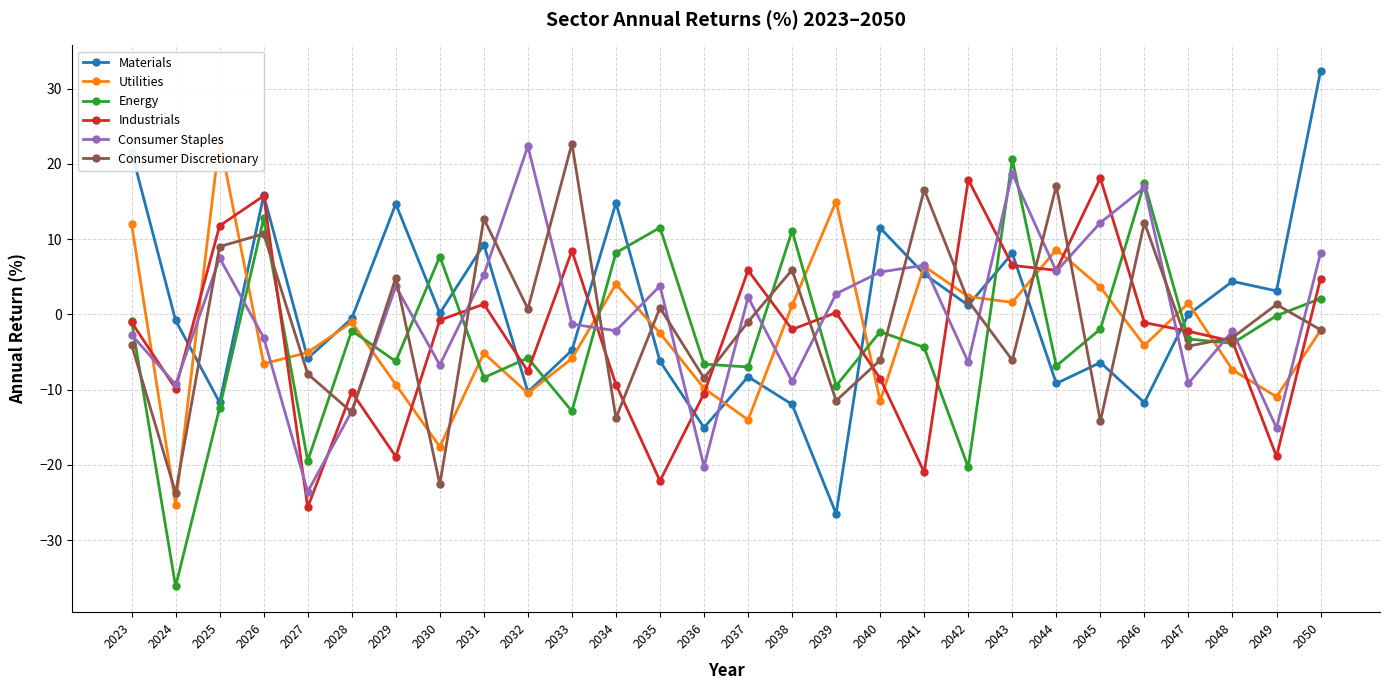

Is the value of Energy at 2036 greater than the value of Consumer Discretionary at 2027?

Yes